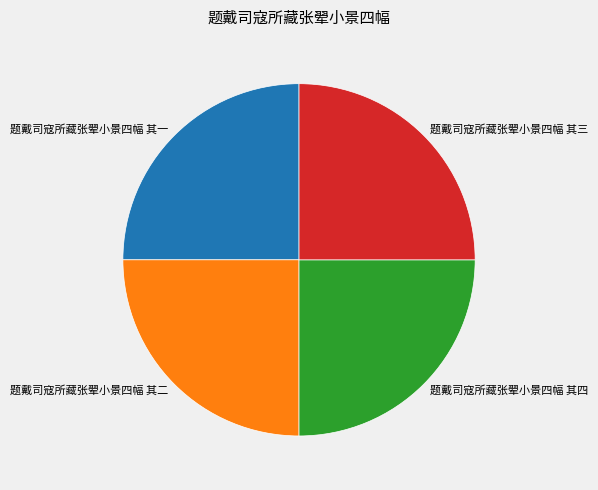

Does 题戴司寇所藏张翚小景四幅 其二 represent more than half of the total?

No